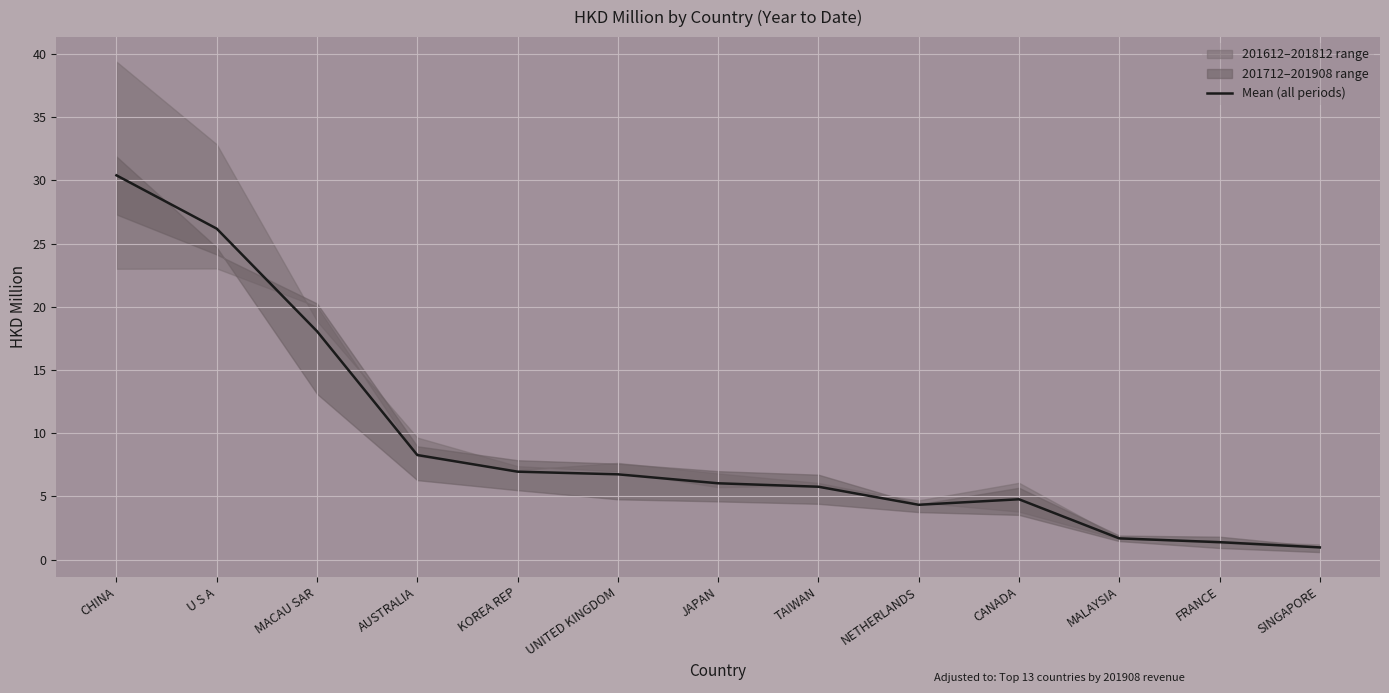

Which has a higher value, MACAU SAR or FRANCE?

MACAU SAR